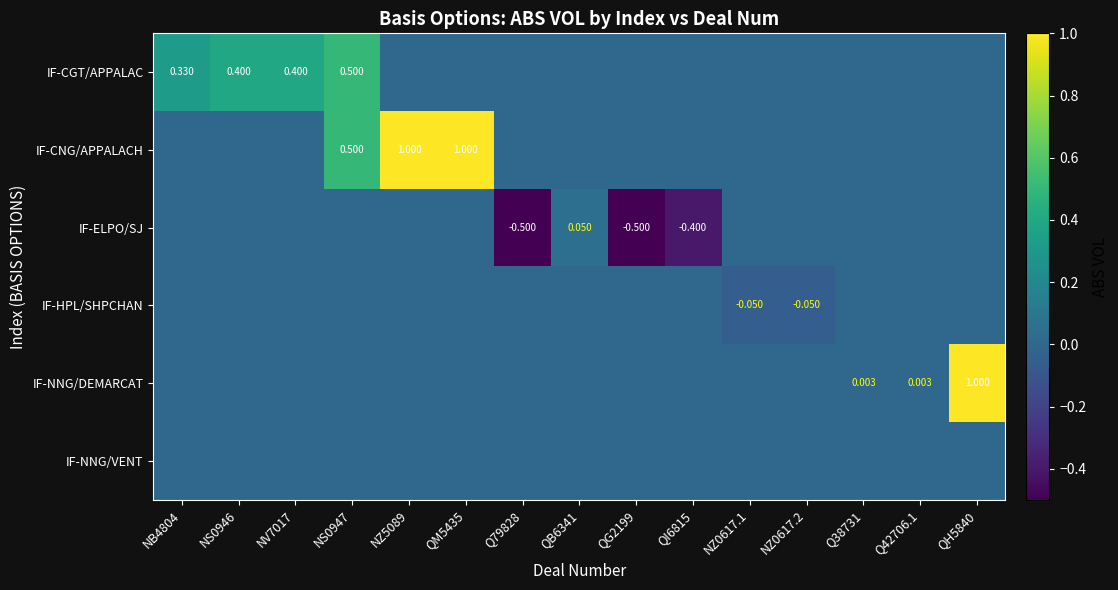

What is the sum of all IF-ELPO/SJ values?

-1.4